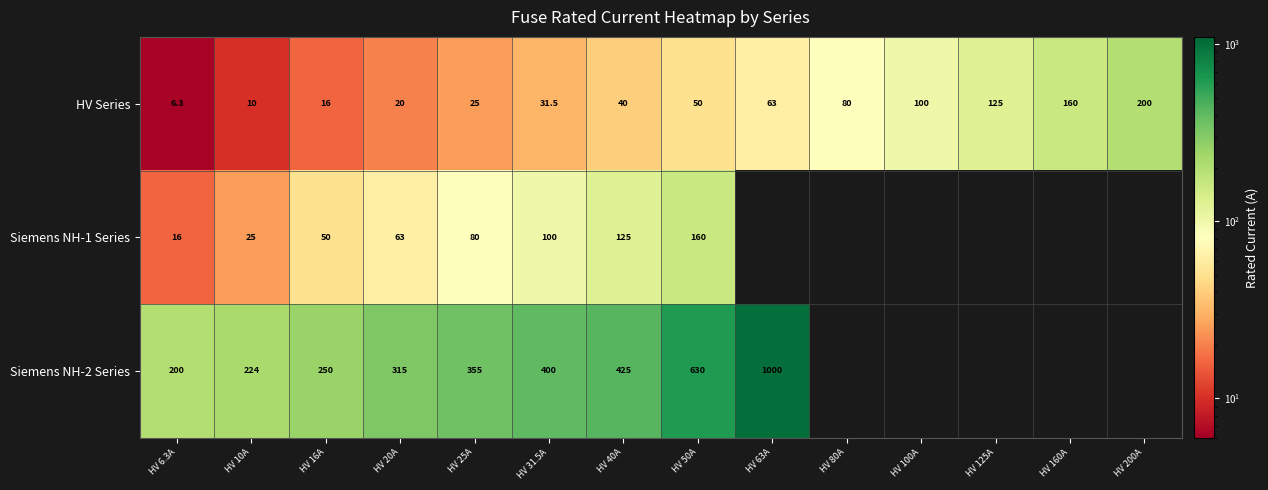

How many data points in HV Series are less than 50?

7